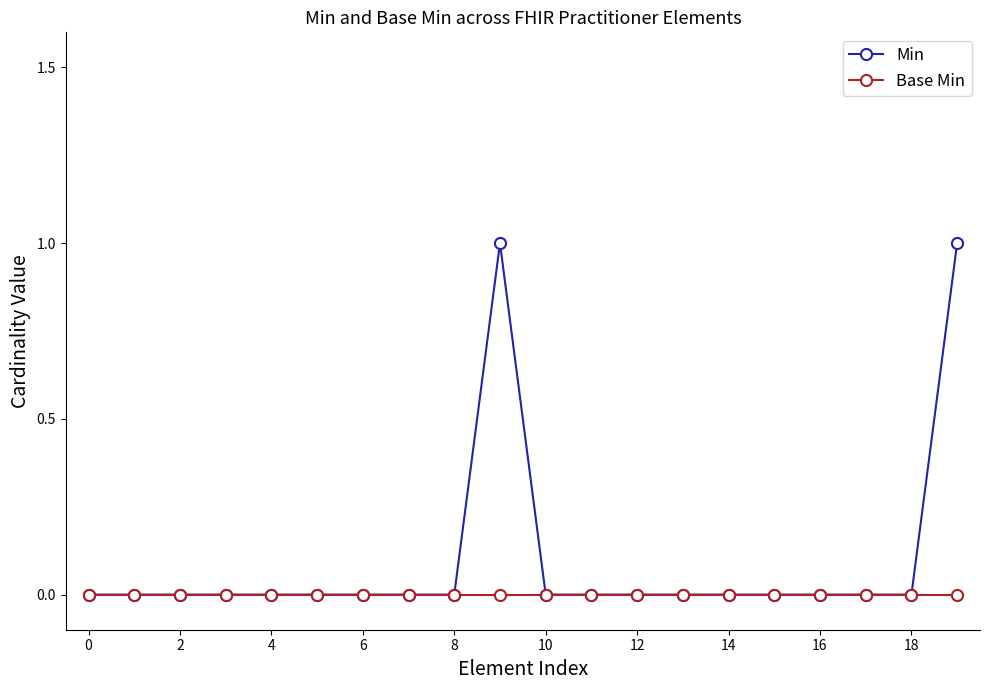

How many data points does each series have?

20